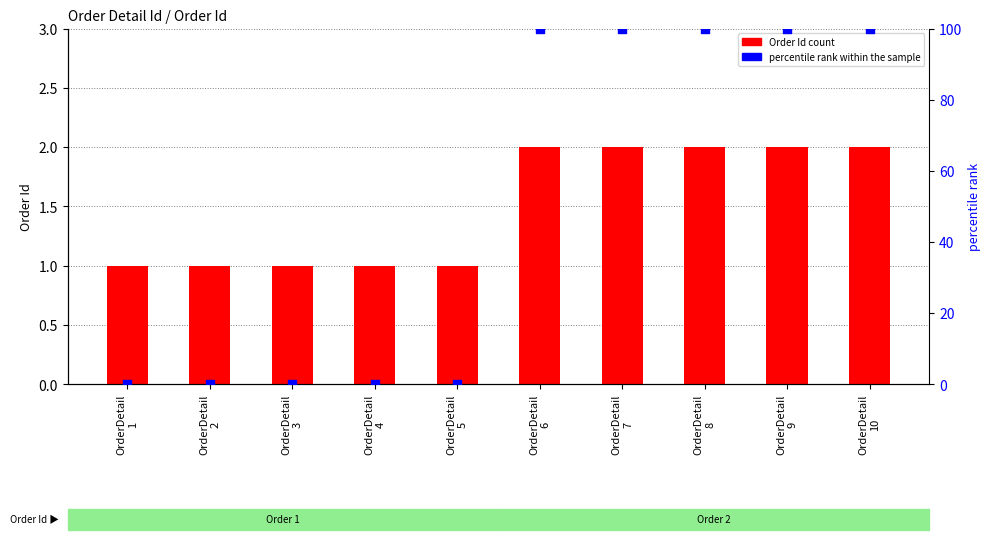

Which series contains the lowest Y value?

percentile rank within the sample